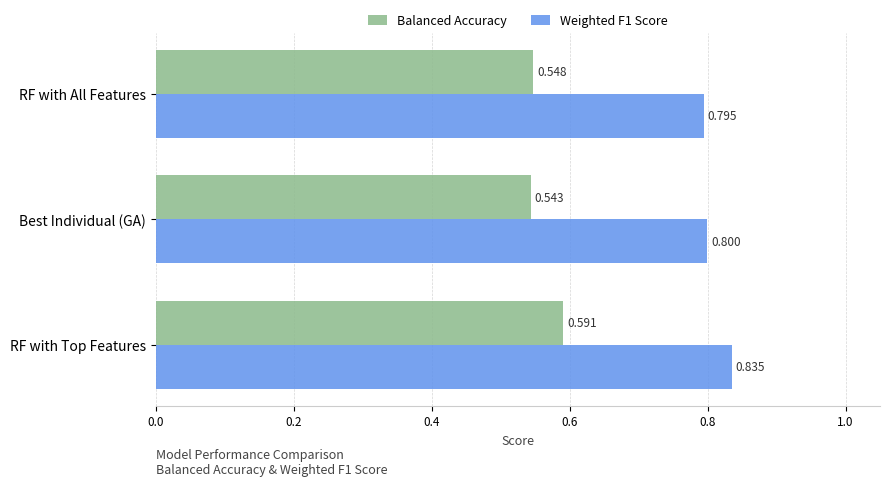

What is the maximum value shown in the chart?

0.8